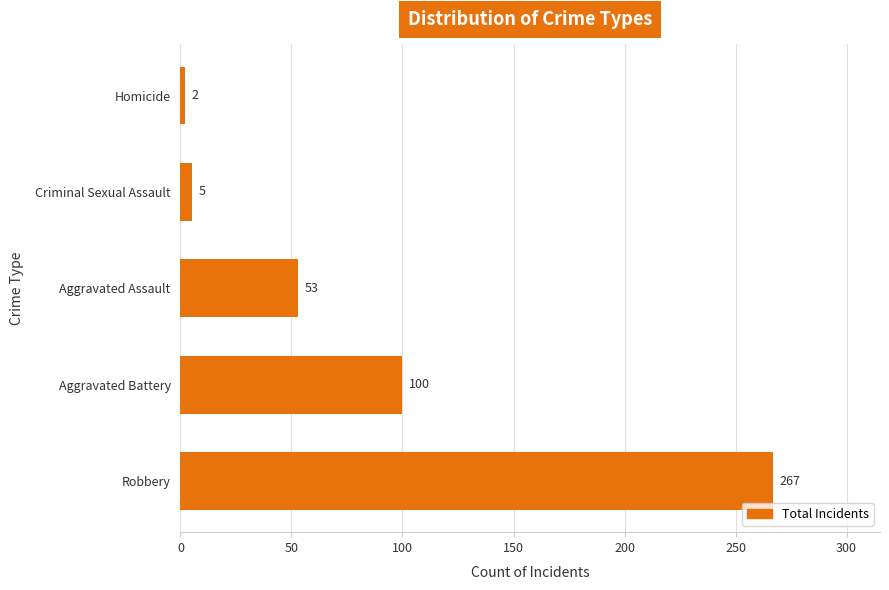

What is the smallest value displayed?

2